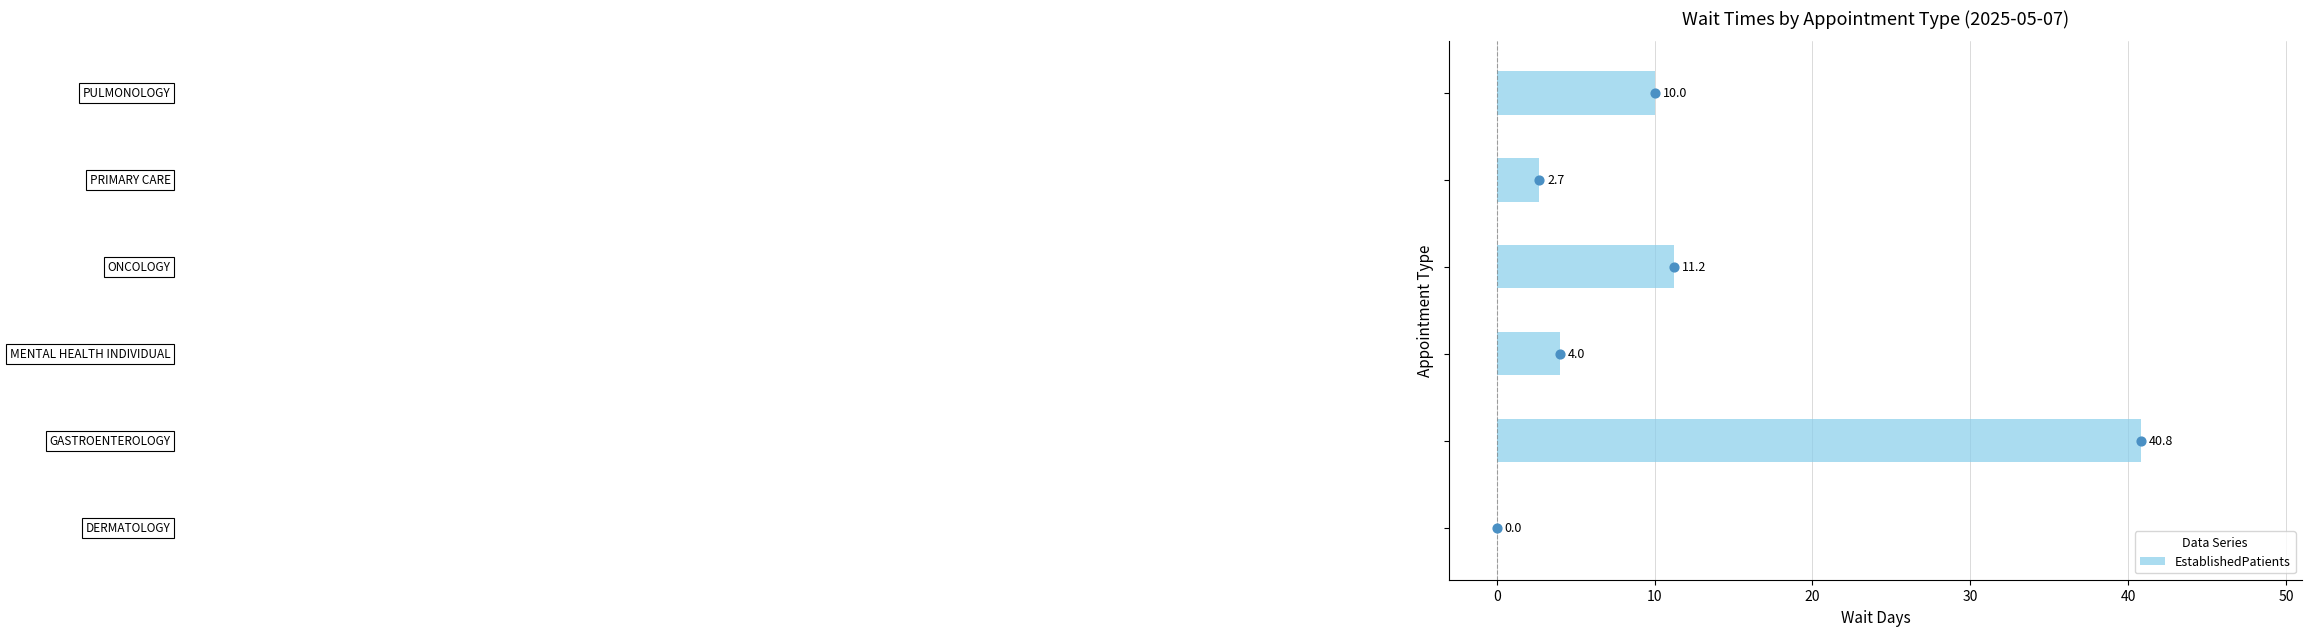

Which has a higher value, −10 or 10?

10